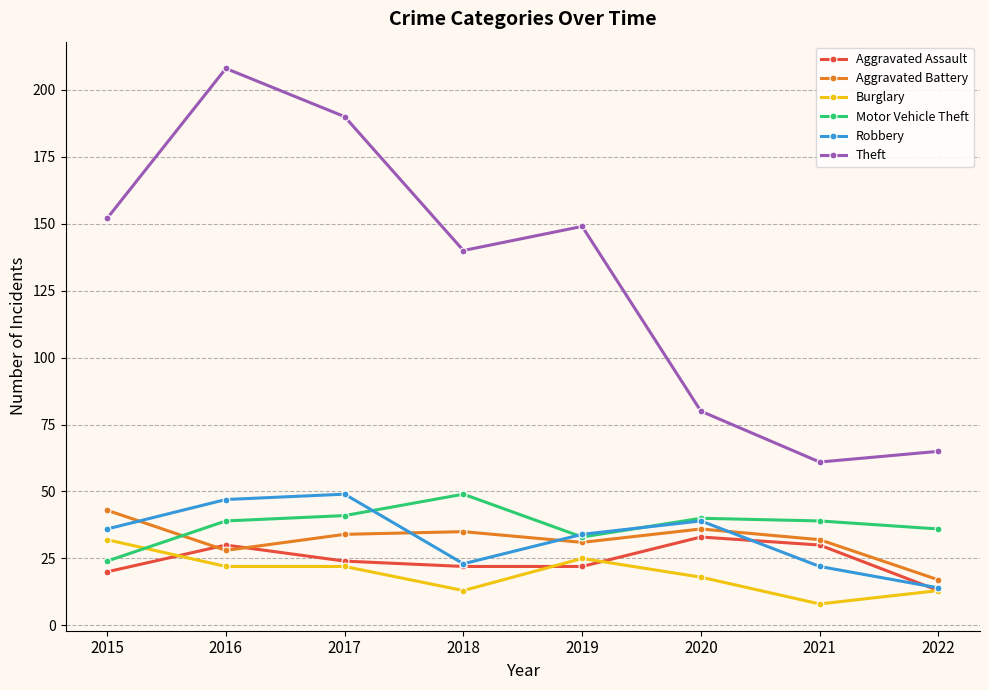

What is the value of the Burglary point at the 8th from the left?

13